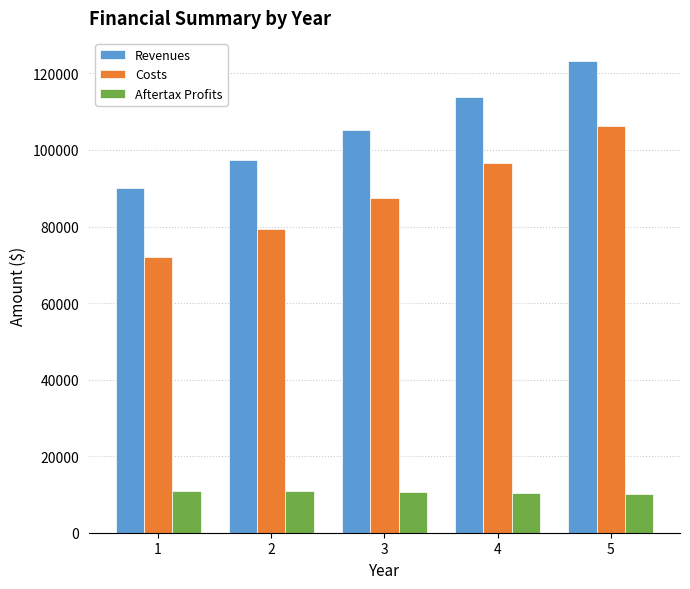

What is the spread (max minus min) of values at 3?

94617.0